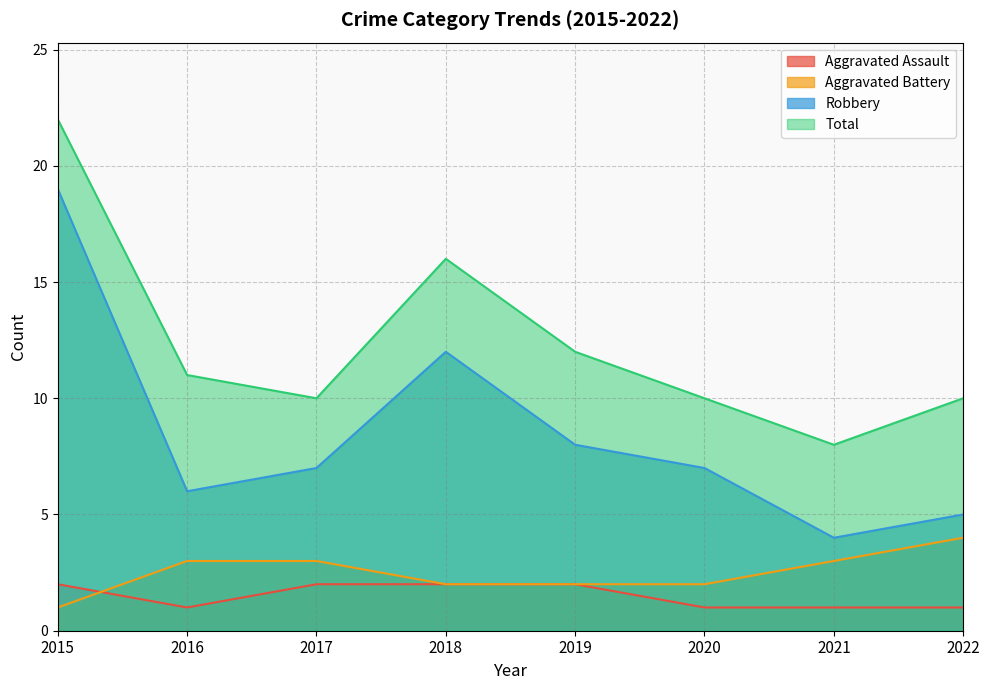

What is the sum of all Robbery values?

68